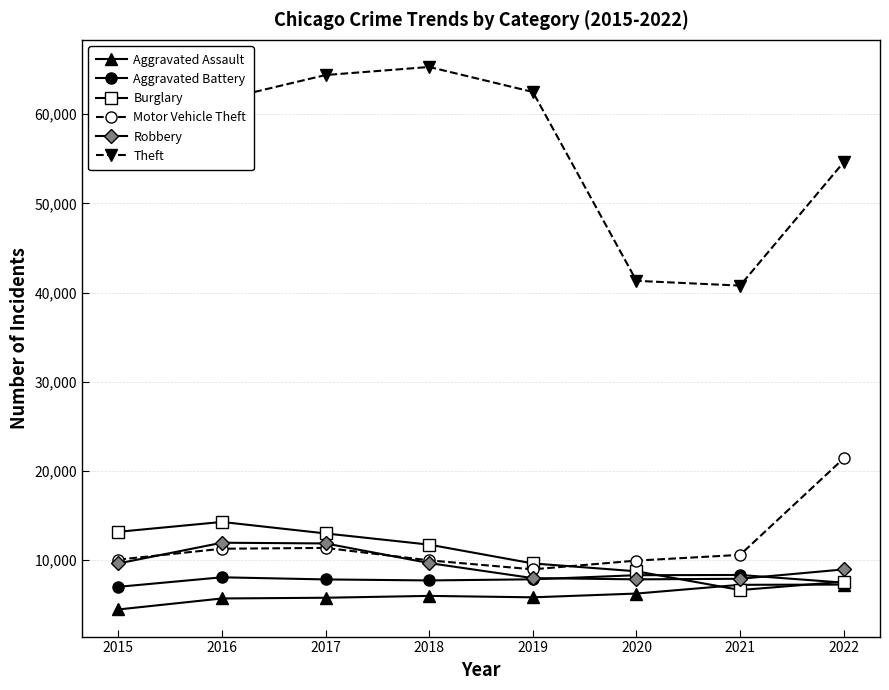

How many values in the Aggravated Assault series are below 6001?

4